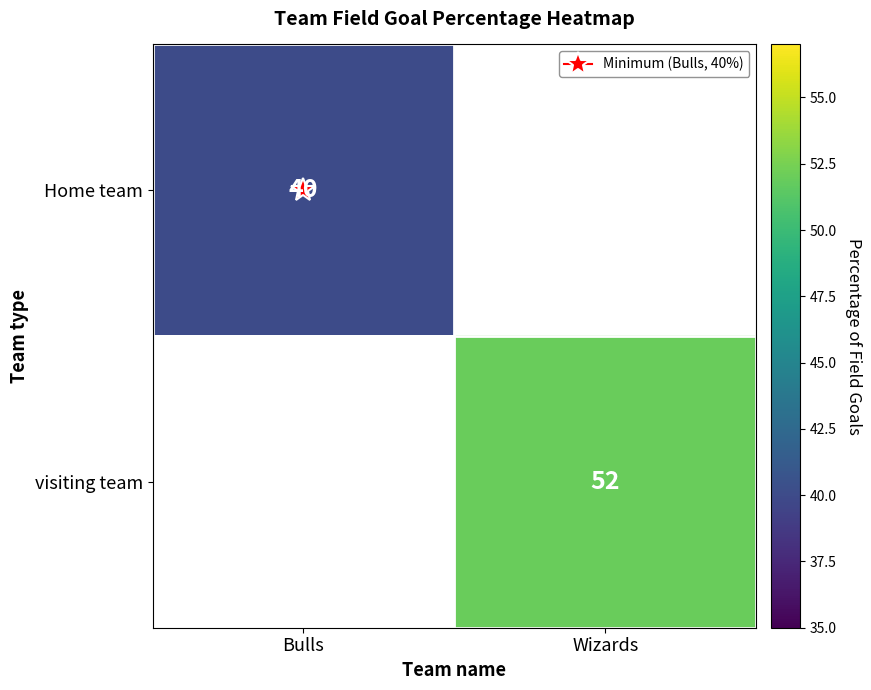

What is the minimum value shown in the chart?

40.0